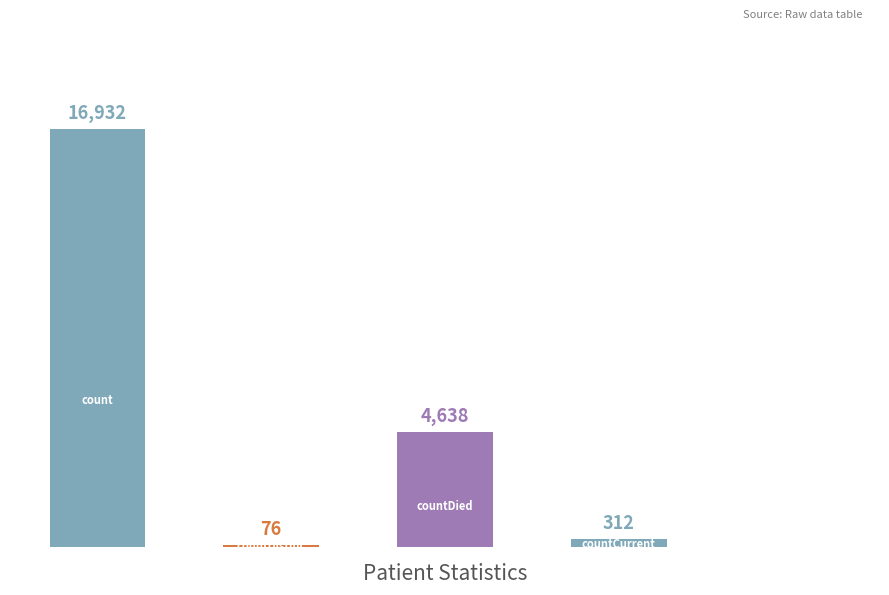

What is the average value?

4392